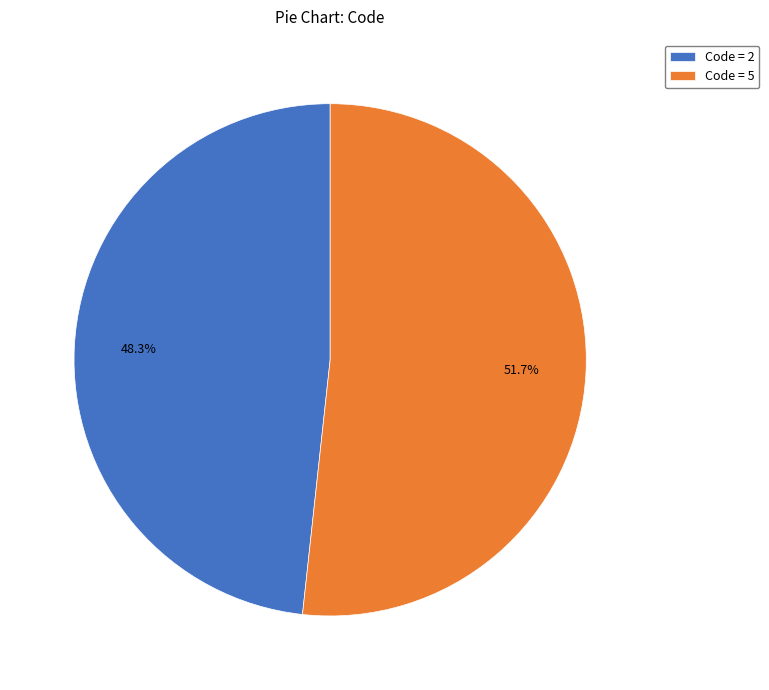

What portion of the pie excludes Code = 5?

48.3%